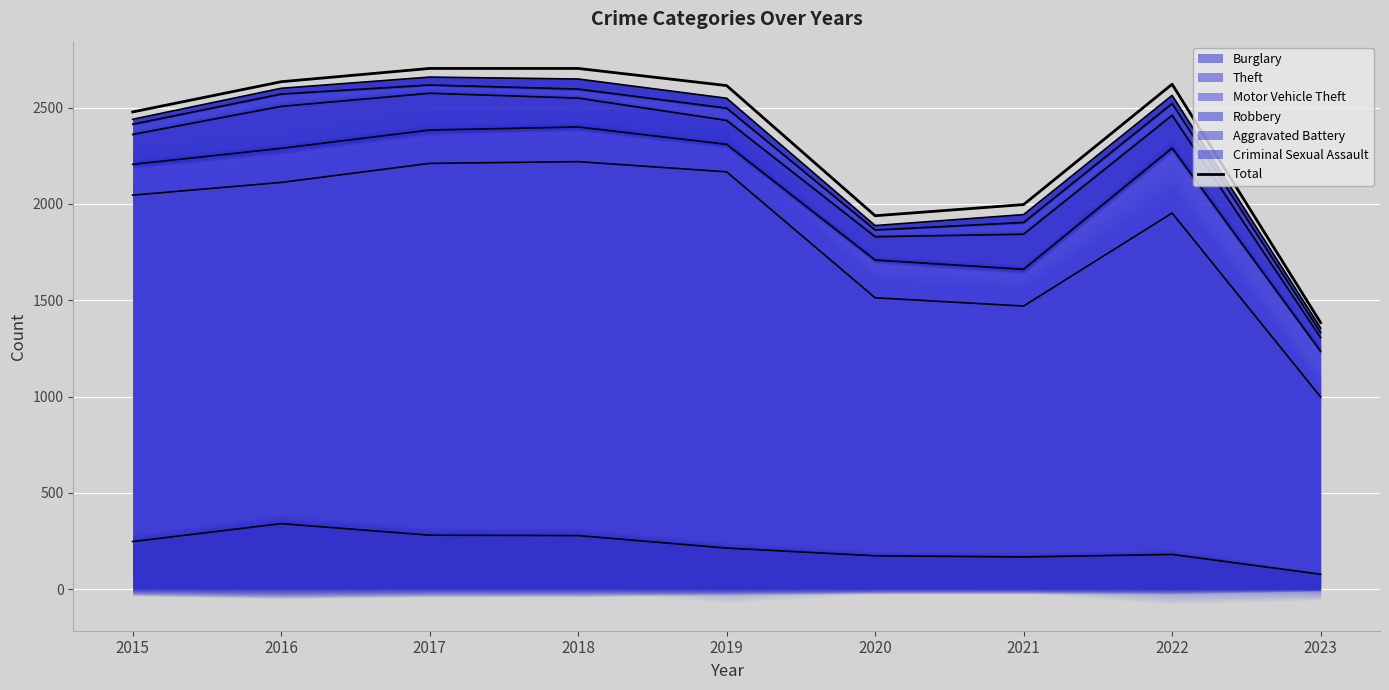

Where does the data first go above 2615?

2016